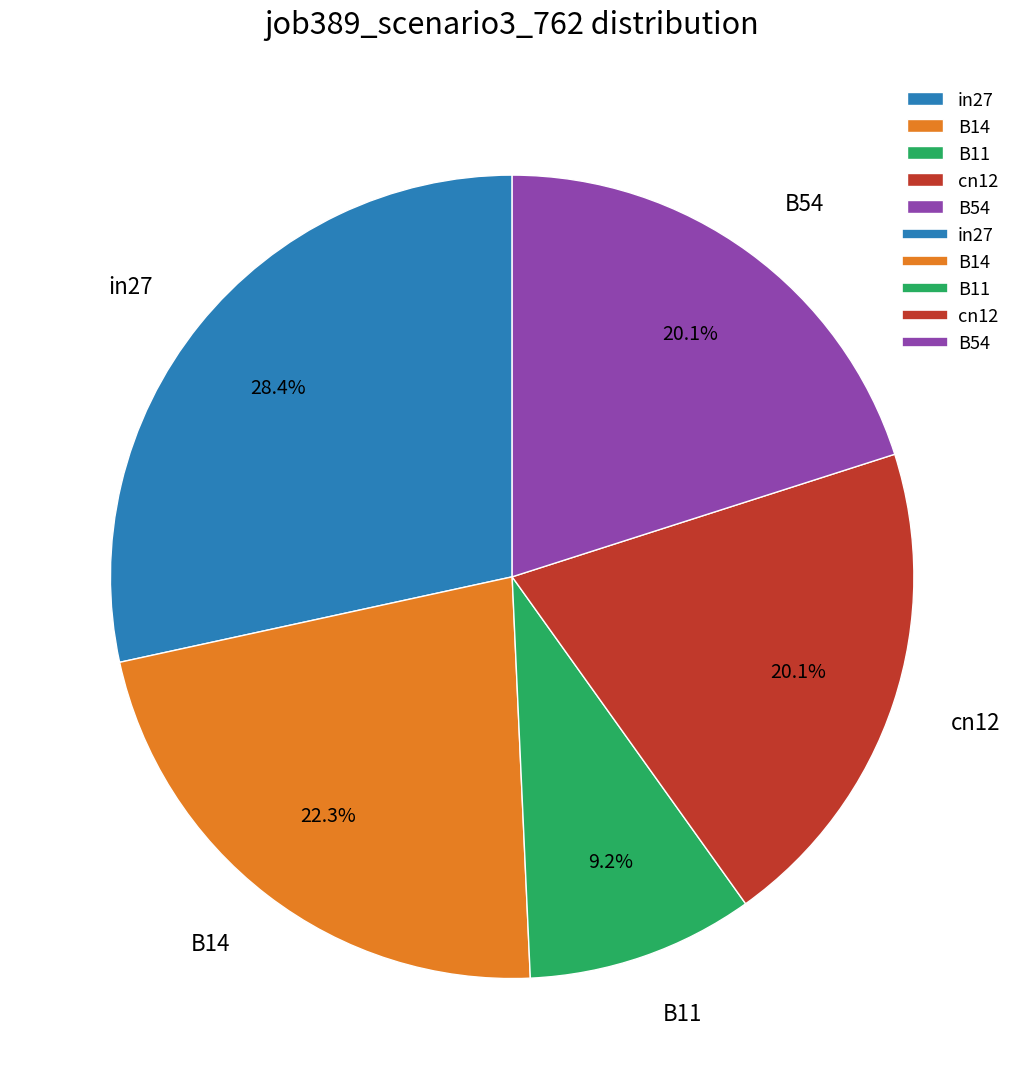

To the nearest percent, what is the average slice percentage?

20%